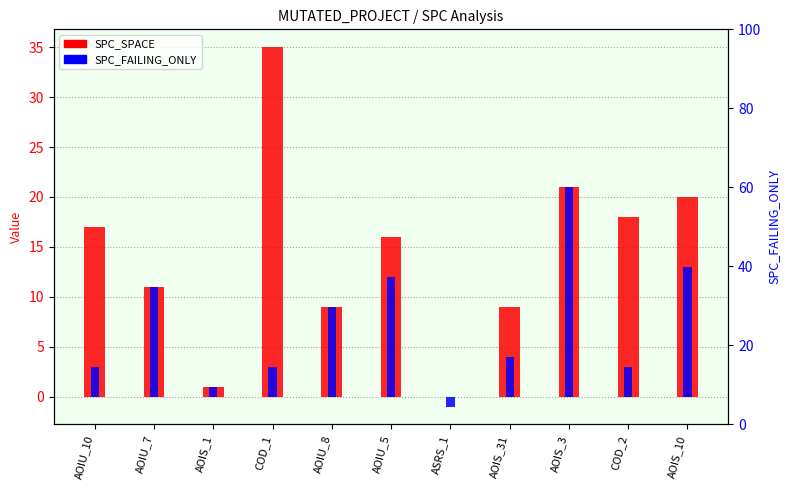

What is the sum of the SPC_FAILING_ONLY values at AOIU_5 and AOIS_3?

33